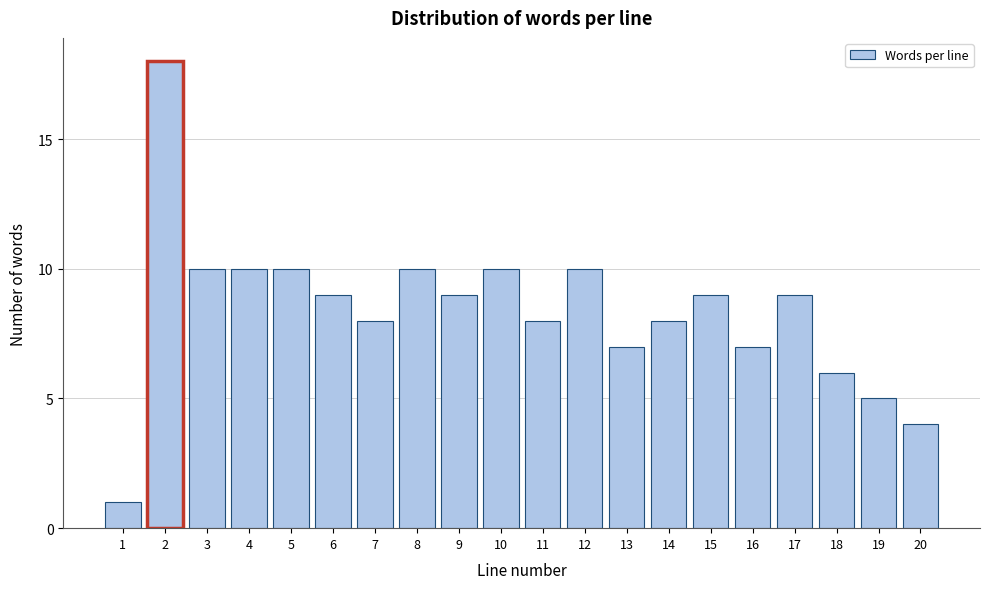

Reading left to right, extract all data points from this chart.

1=1	2=18	3=10	4=10	5=10	6=9	7=8	8=10	9=9	10=10	11=8	12=10	13=7	14=8	15=9	16=7	17=9	18=6	19=5	20=4